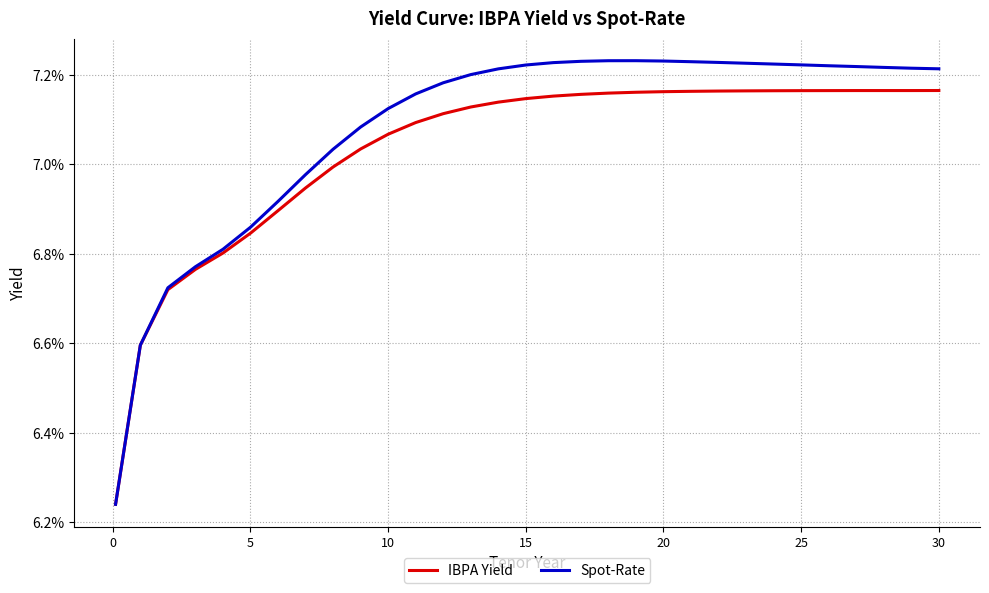

Count the Spot-Rate values in the range 0 to 1.

31